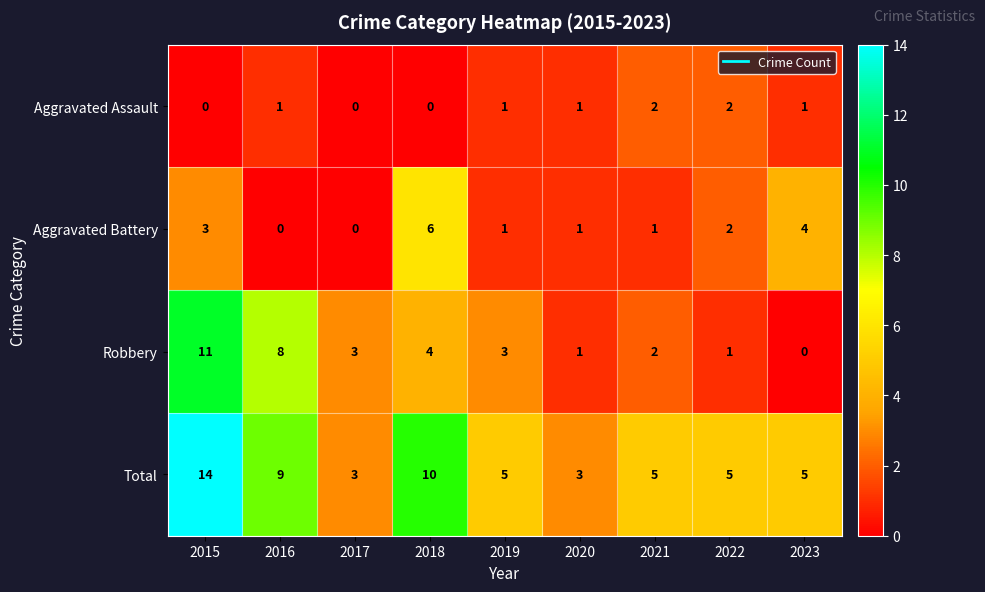

At which label does Total first exceed 5?

2015